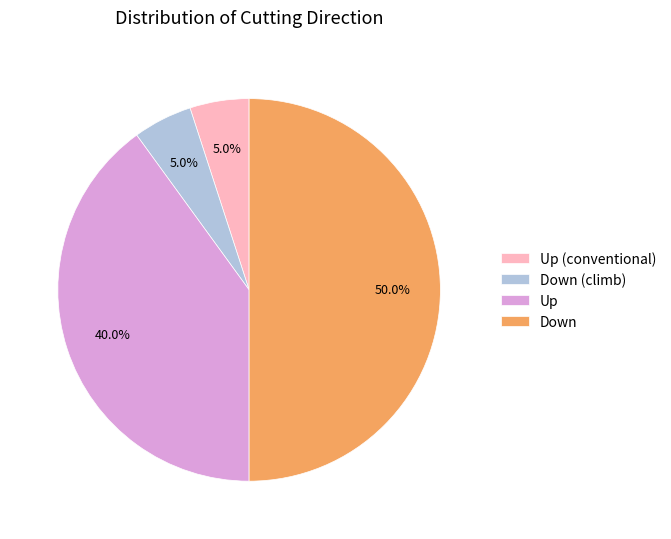

What percentage do Up (conventional) and Down (climb) together represent?

10.0%